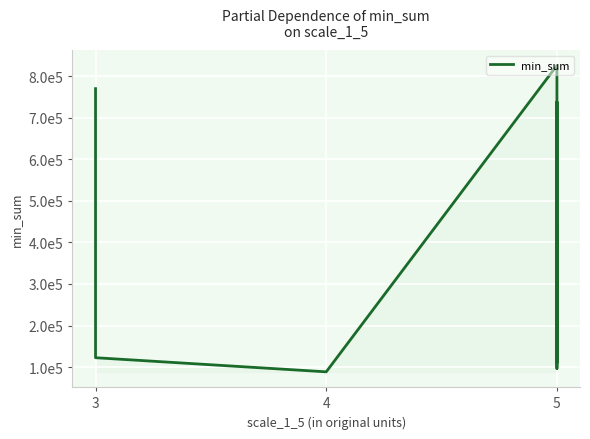

The value at 5 is 47062. True or false?

False